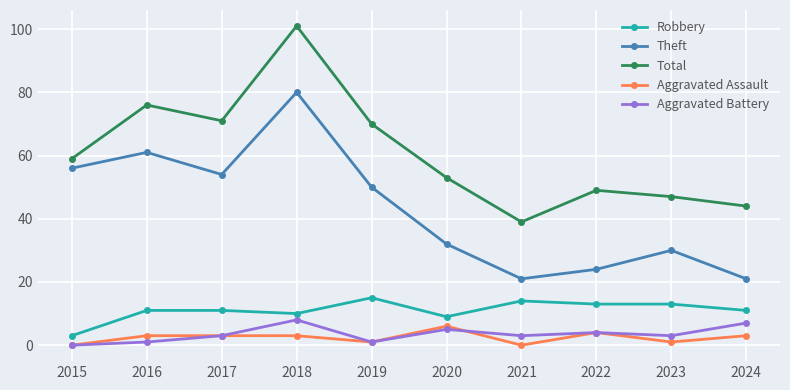

What is the difference between the highest and lowest values at 2020?

48